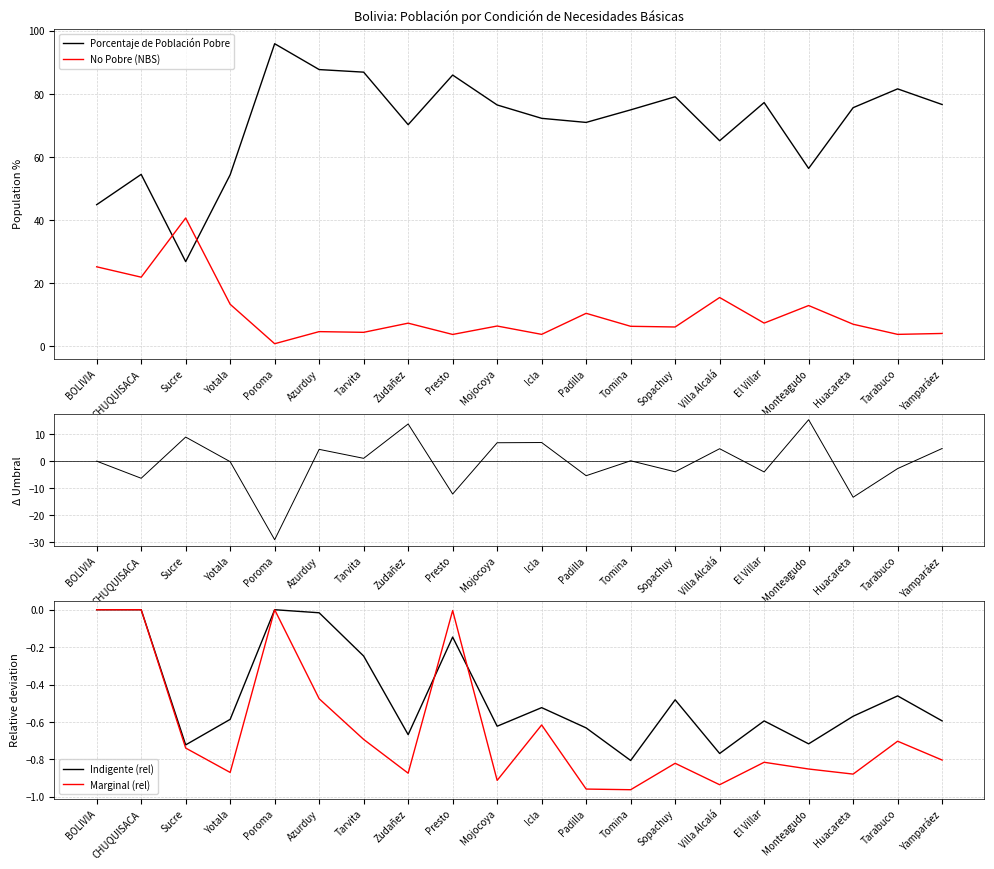

How many distinct data groups are displayed?

5